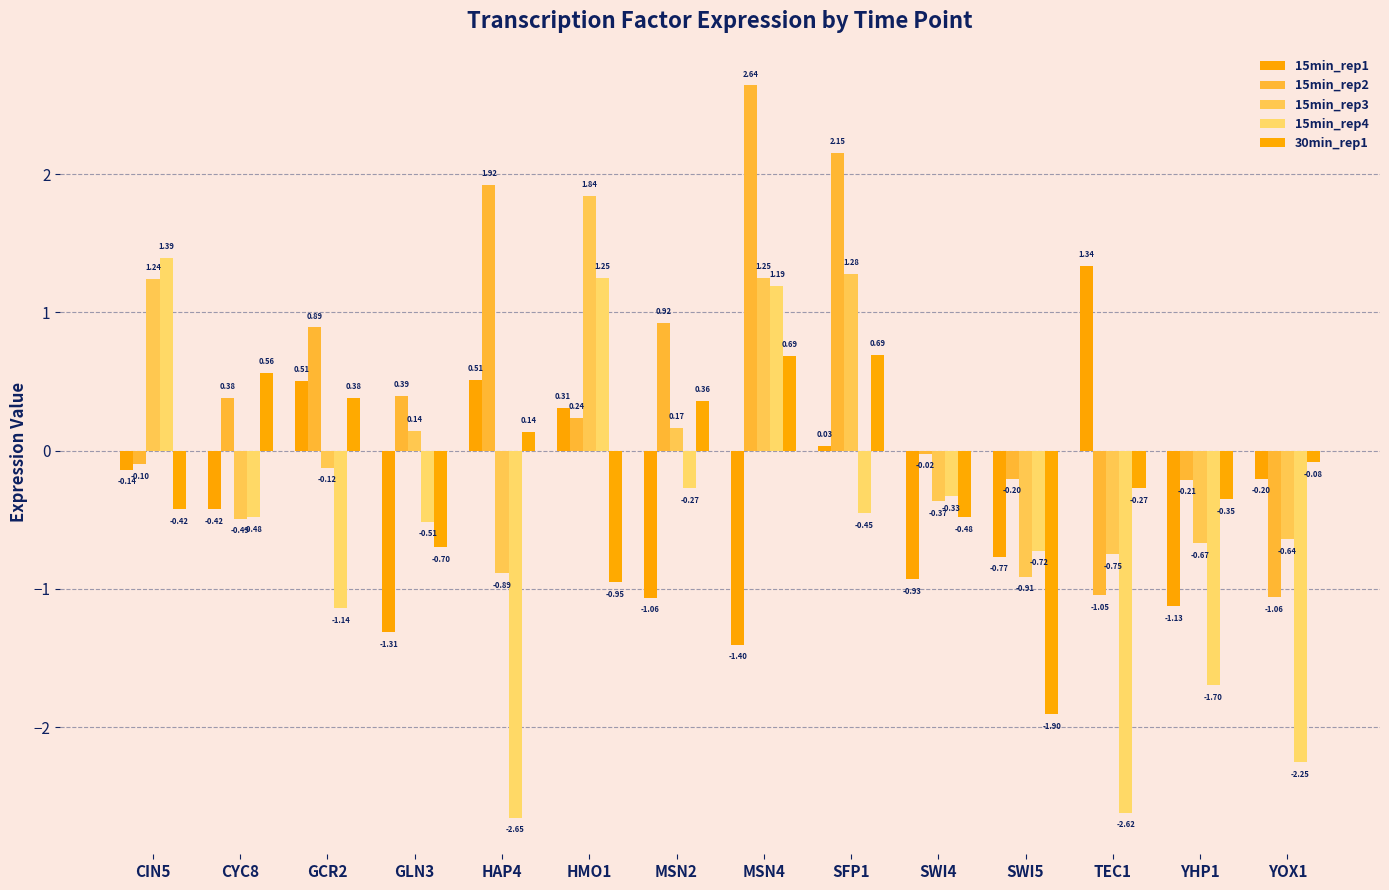

How many bars are there in each group?

5